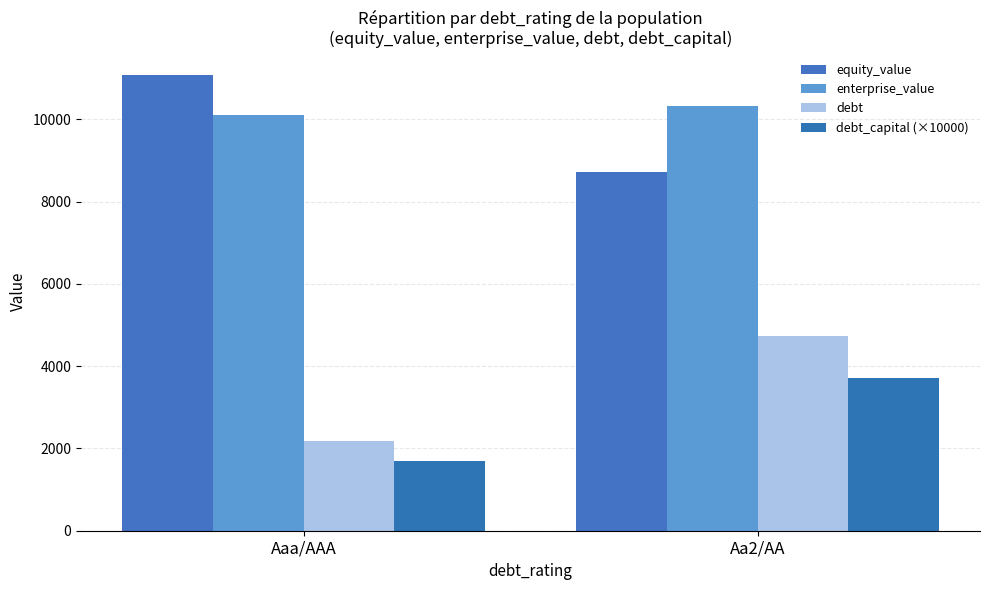

How many series are shown in this chart?

4